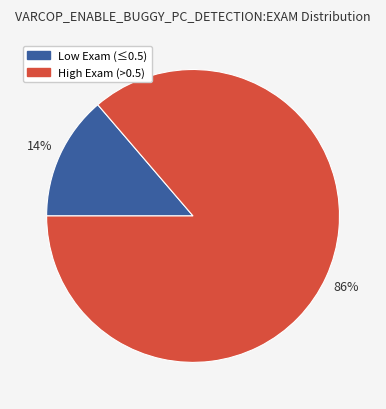

To the nearest percent, what portion does Low Exam (≤0.5) represent?

14%